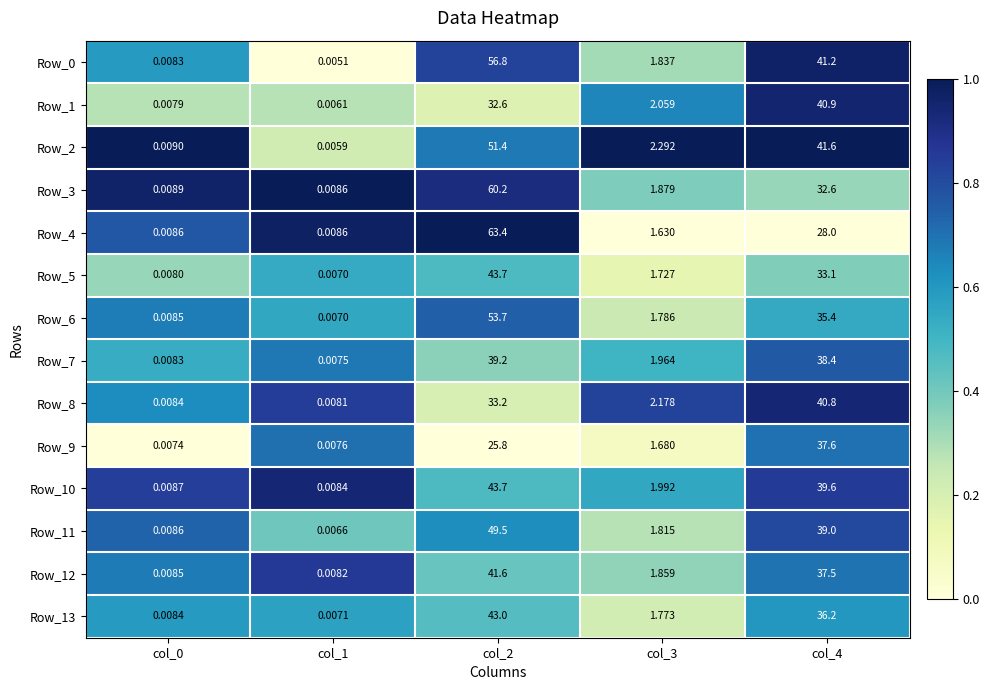

Is the value of Row_2 at col_4 greater than the value of Row_10 at col_2?

No